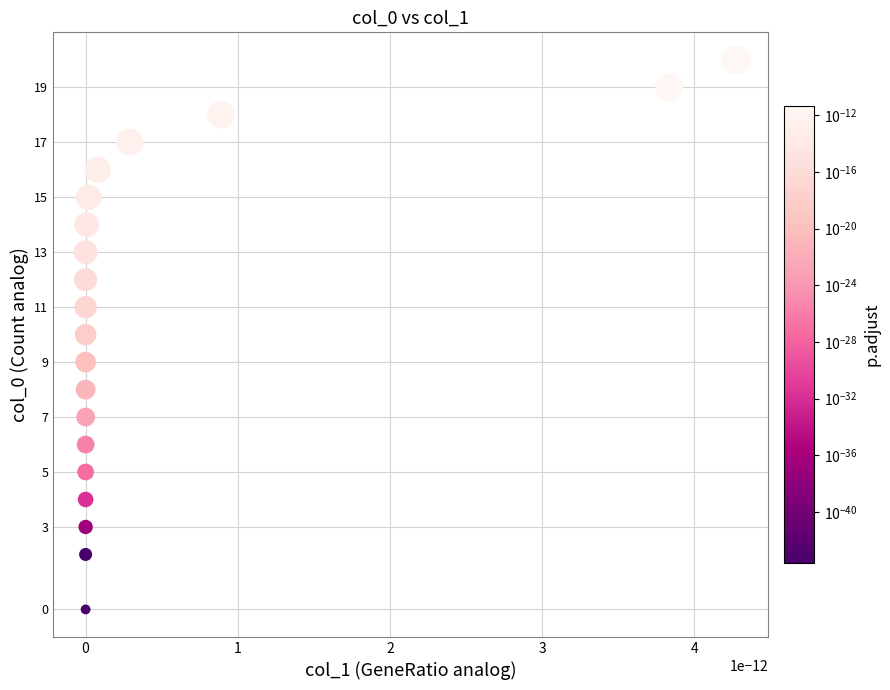

What is the range of Y values (max minus min)?

20